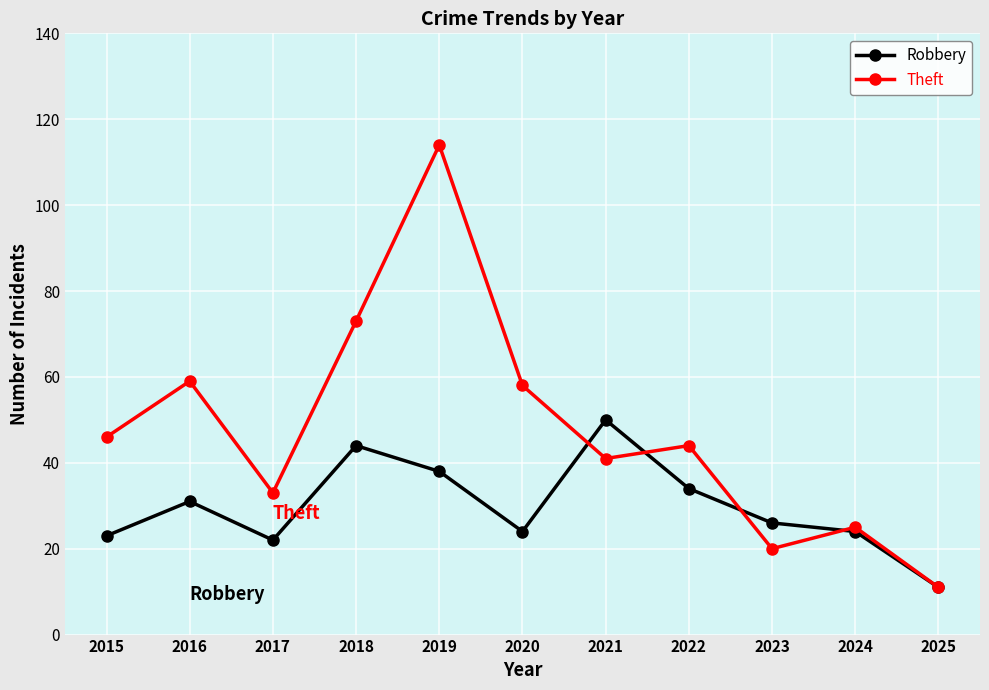

Reading left to right, list all the values displayed in this chart.

Robbery: 2015=23	2016=31	2017=22	2018=44	2019=38	2020=24	2021=50	2022=34	2023=26	2024=24	2025=11
Theft: 2015=46	2016=59	2017=33	2018=73	2019=114	2020=58	2021=41	2022=44	2023=20	2024=25	2025=11